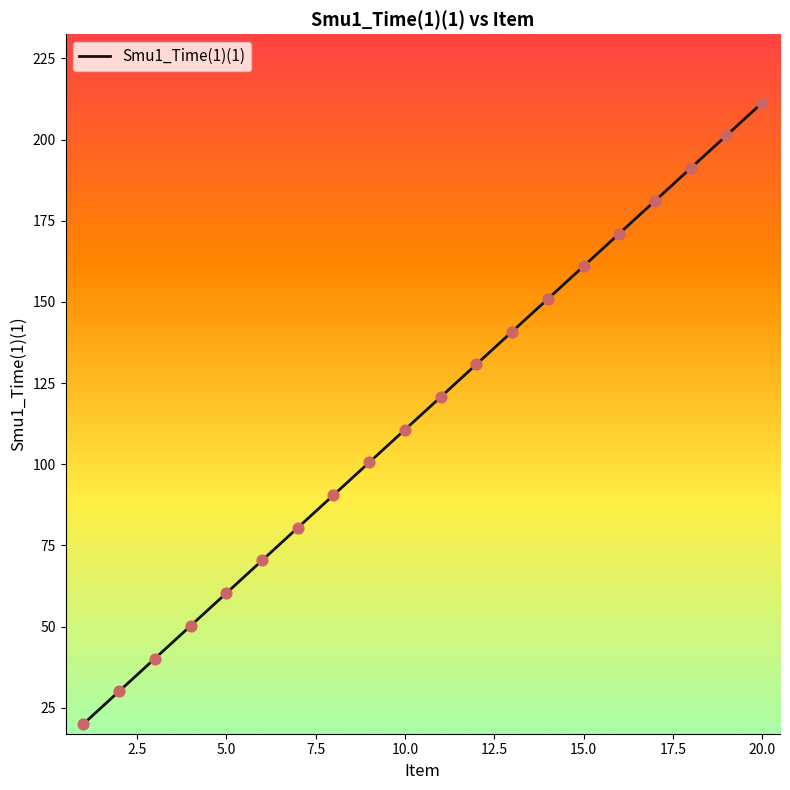

What is the maximum value shown in the chart?

211.3